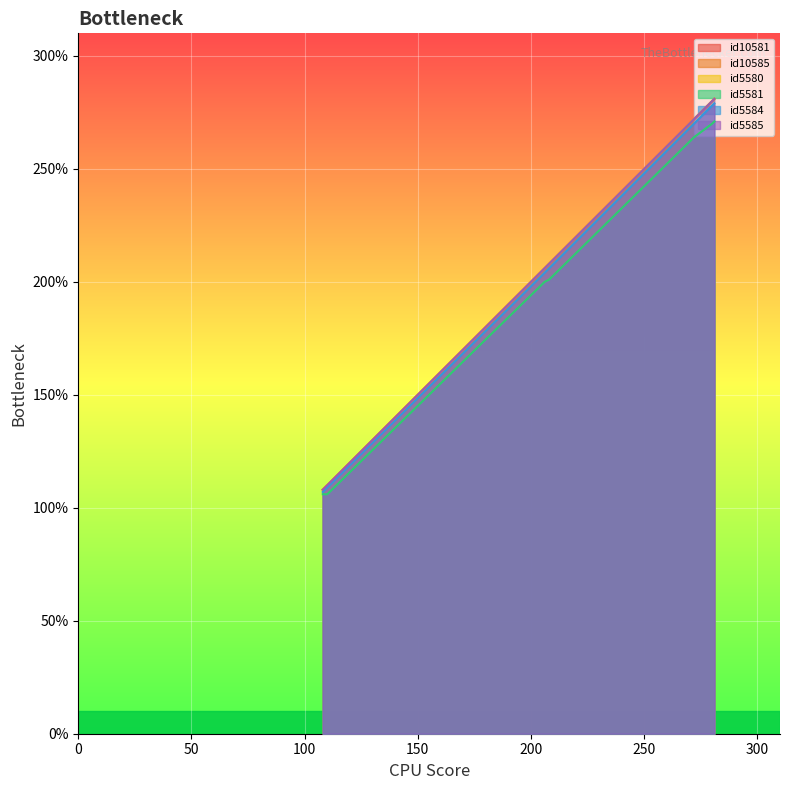

What are all the series names shown in the legend?

id10581, id10585, id5580, id5581, id5584, id5585